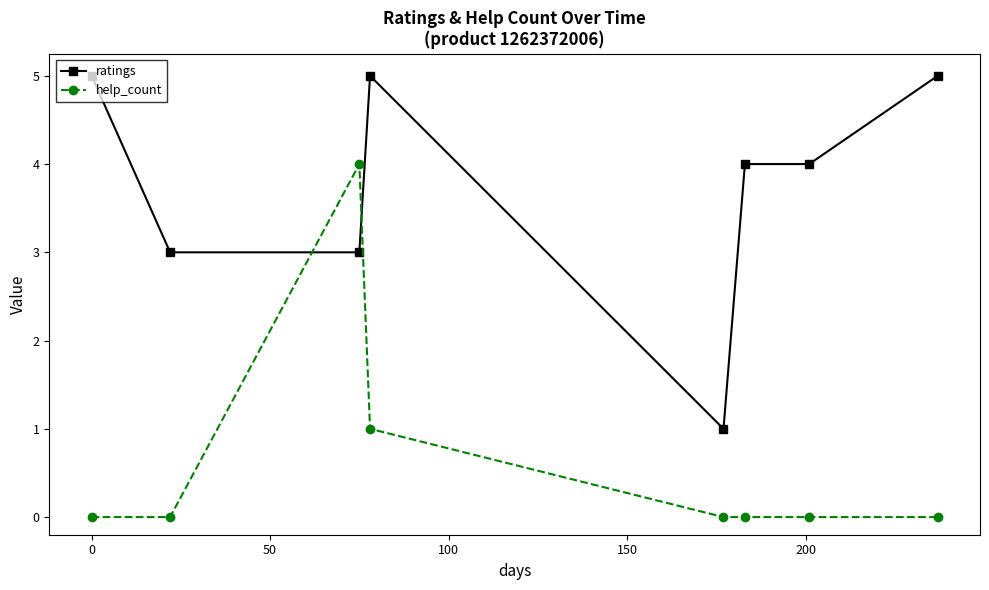

Which series ends up on top after the final intersection of ratings and help_count?

ratings